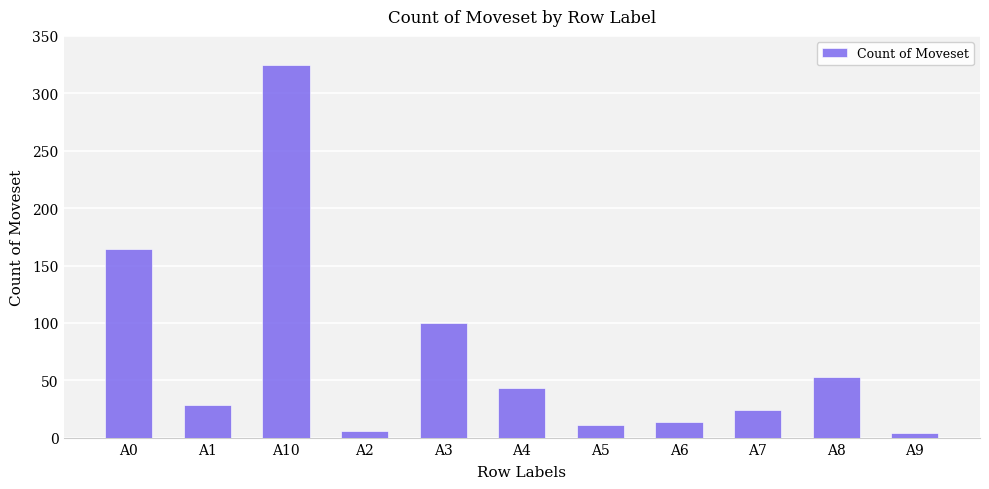

Where does the data first go above 29?

A0